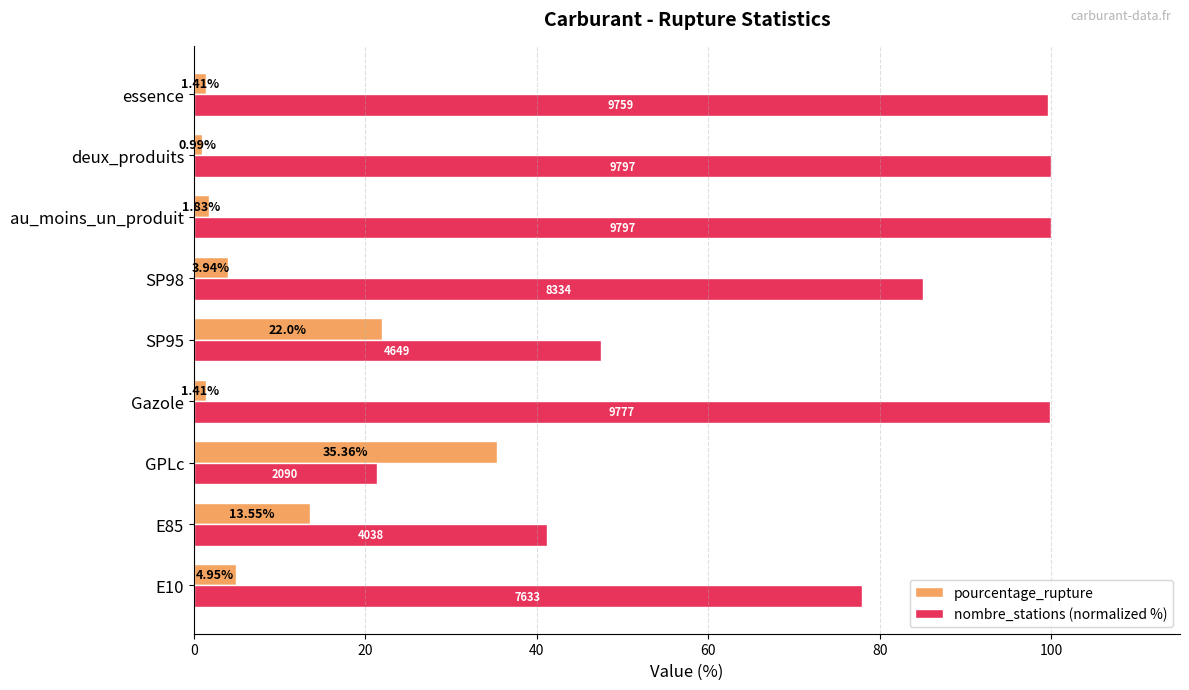

Which series changed the most between E85 and au_moins_un_produit?

nombre_stations (normalized %)